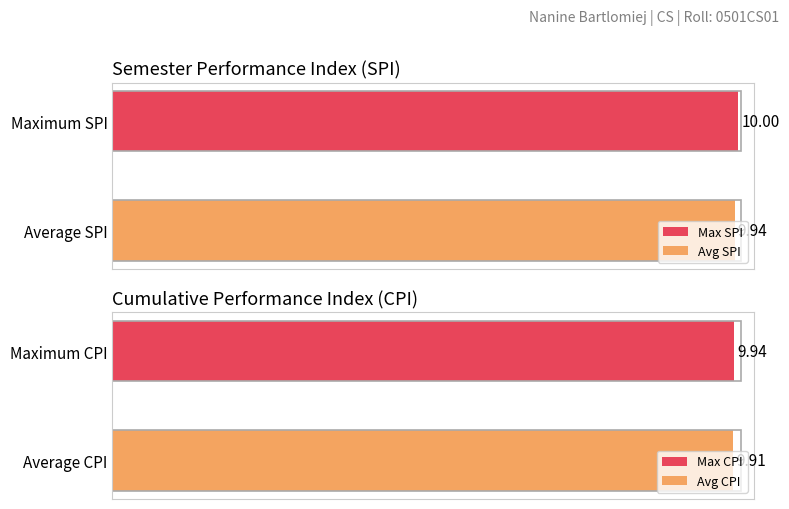

Which series has the largest range (max minus min)?

SPI